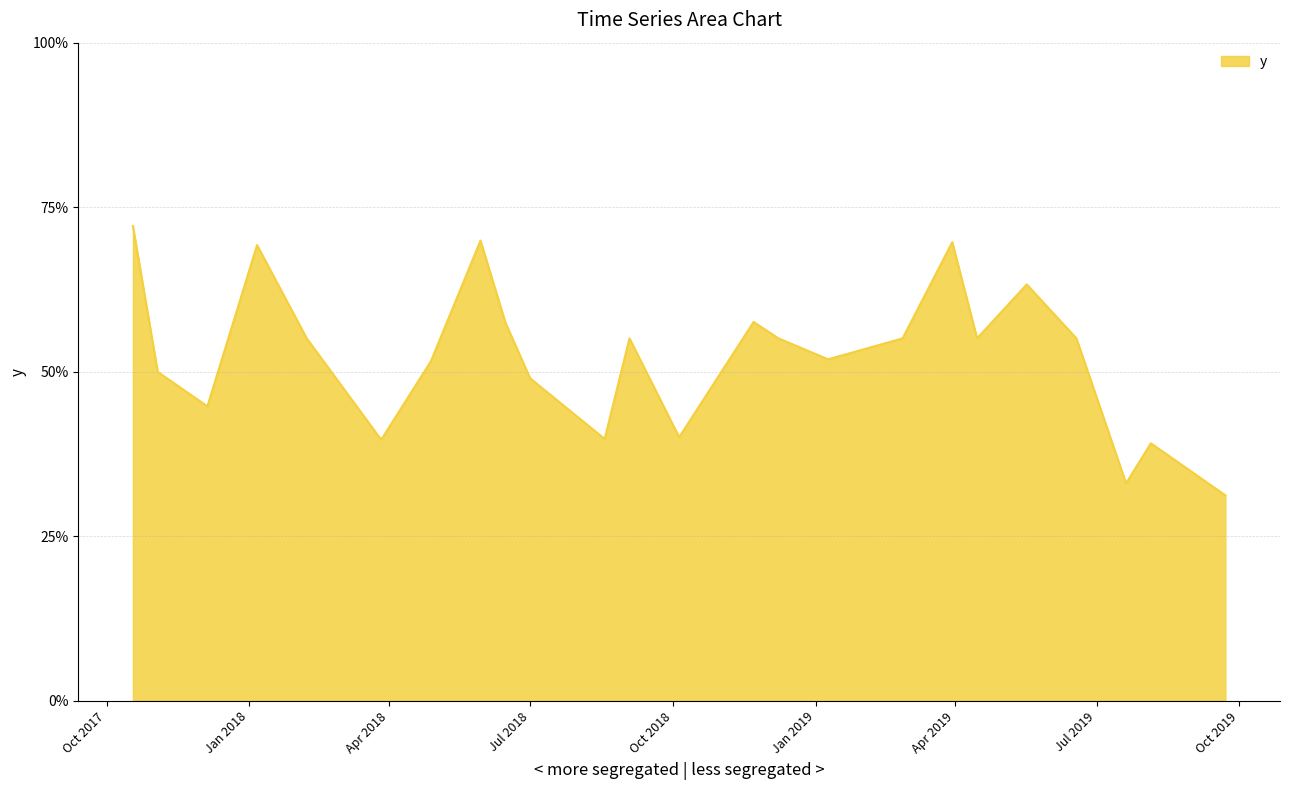

Is this an area chart (filled region under the line)?

Yes